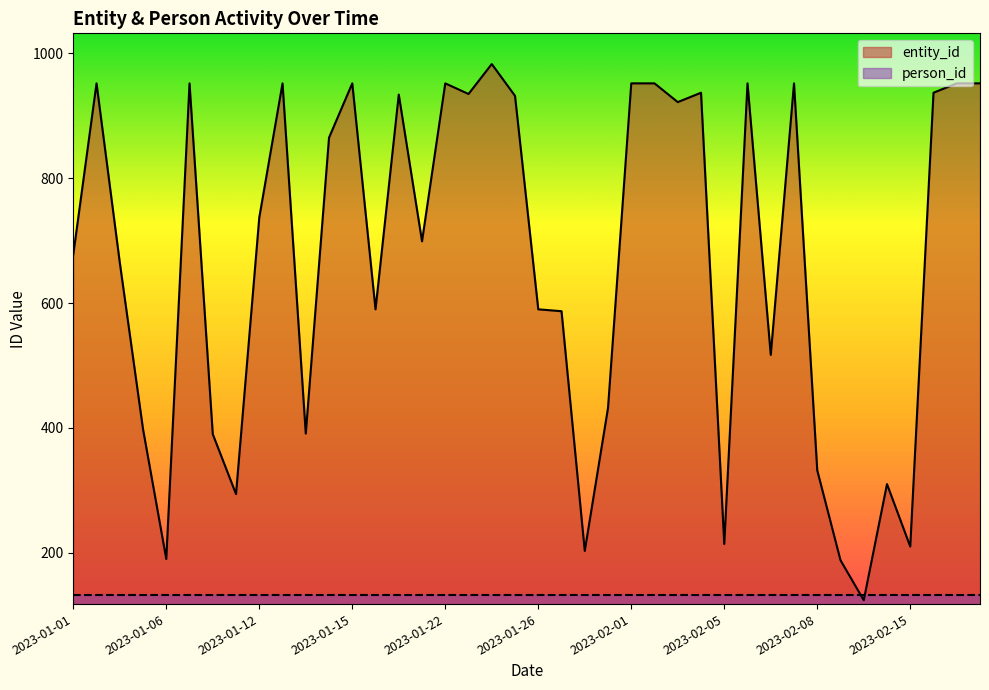

How many values are below 737?

20